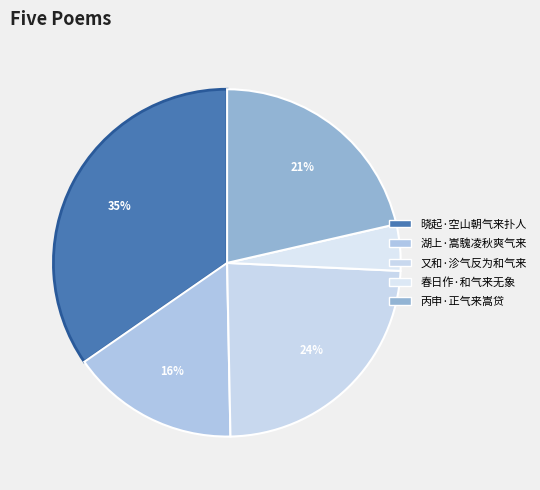

To the nearest percent, what portion does 湖上·嵩騩凌秋爽气来 represent?

16%